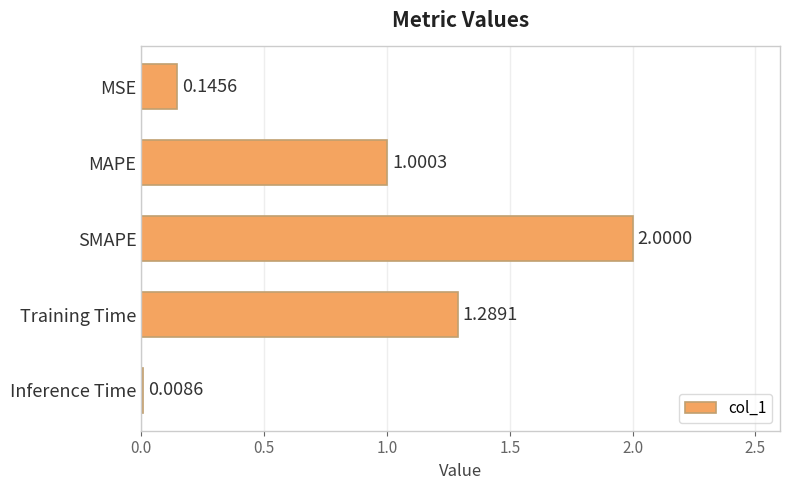

Does the chart contain any negative values?

No